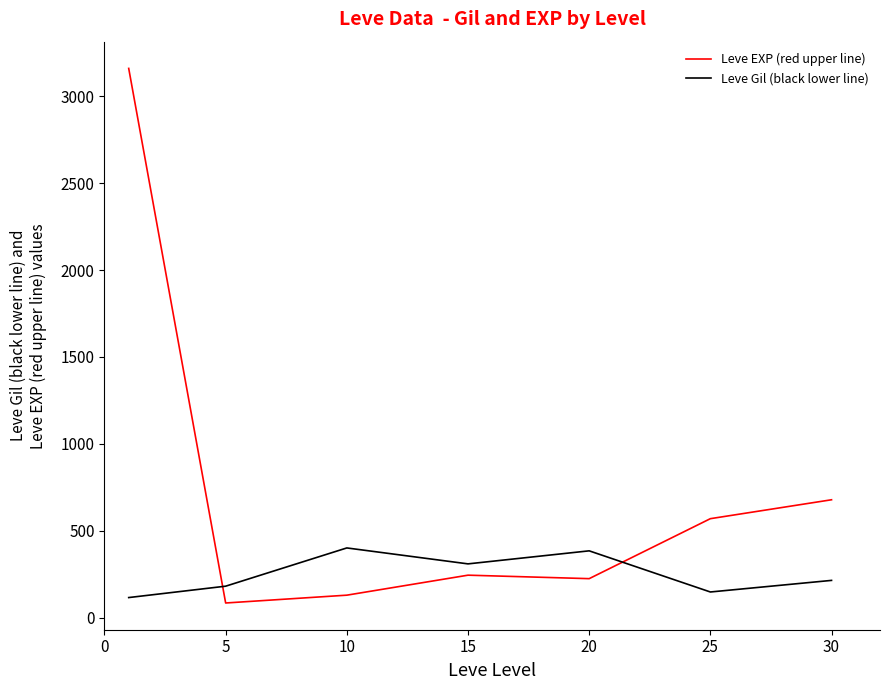

List the series in order of their overall mean, lowest first.

Leve Gil (black lower line), Leve EXP (red upper line)